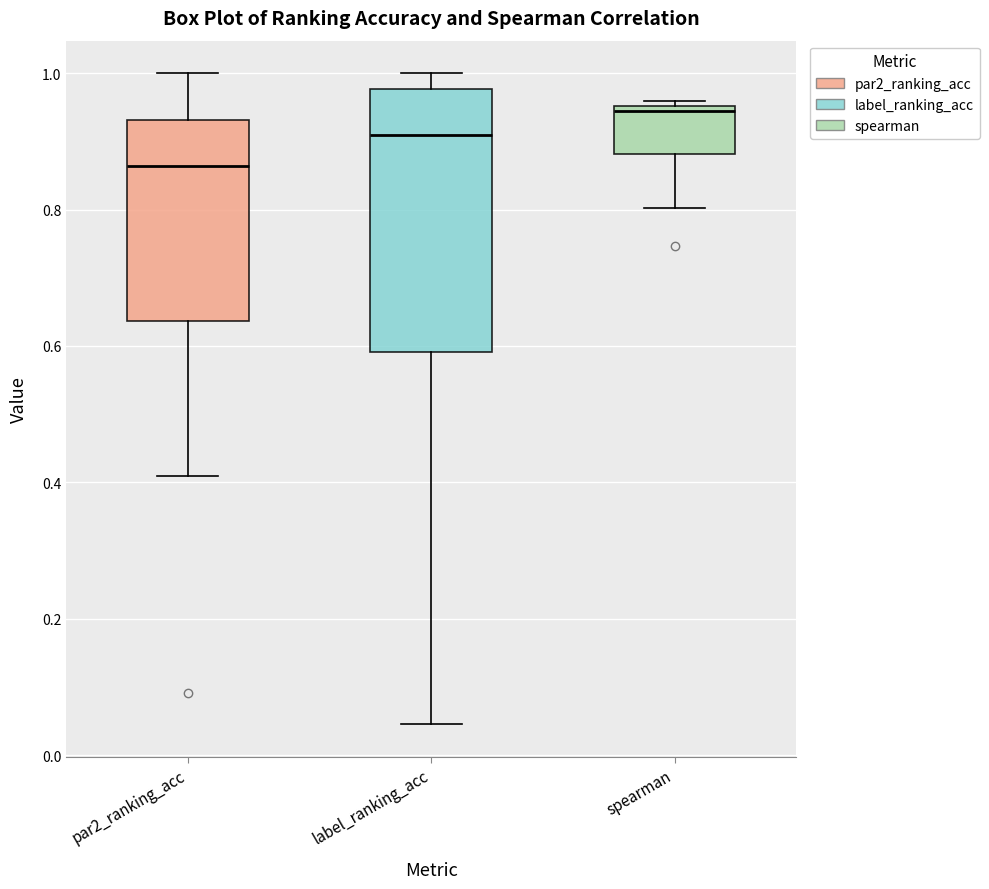

Which box's median line is the lowest?

par2_ranking_acc